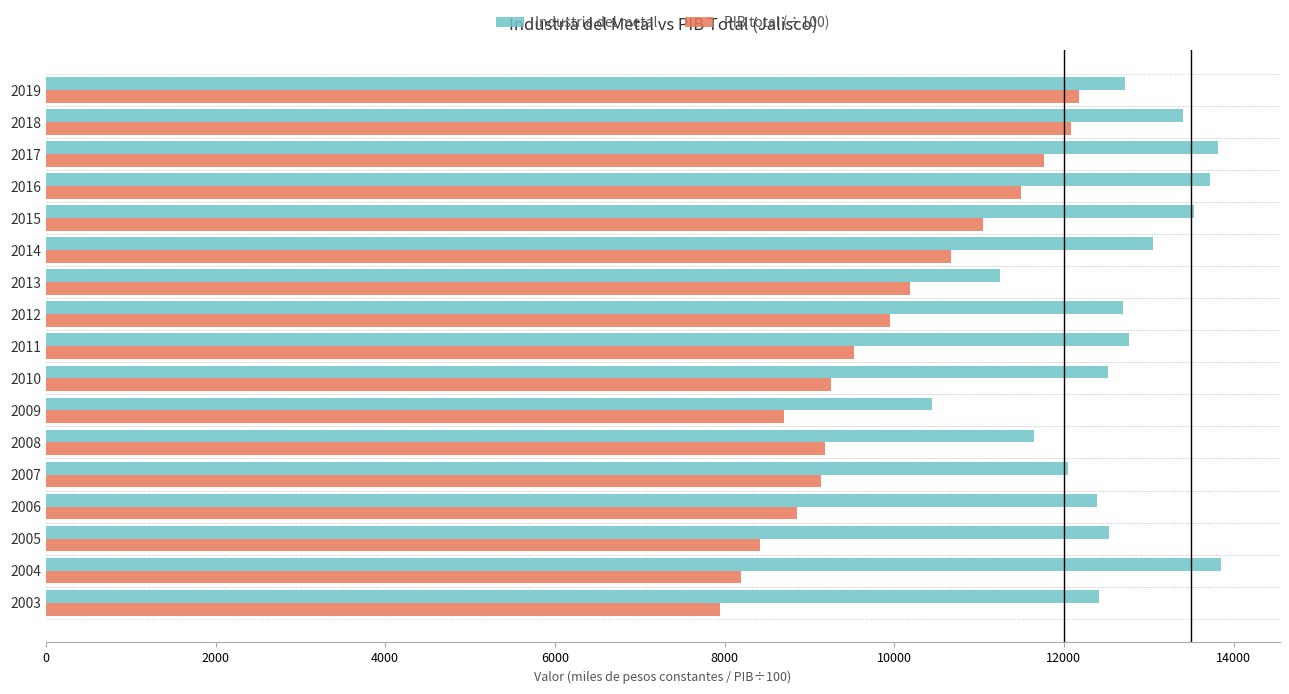

The Industria del metal series shows 13821.0 at 2017. True or false?

True